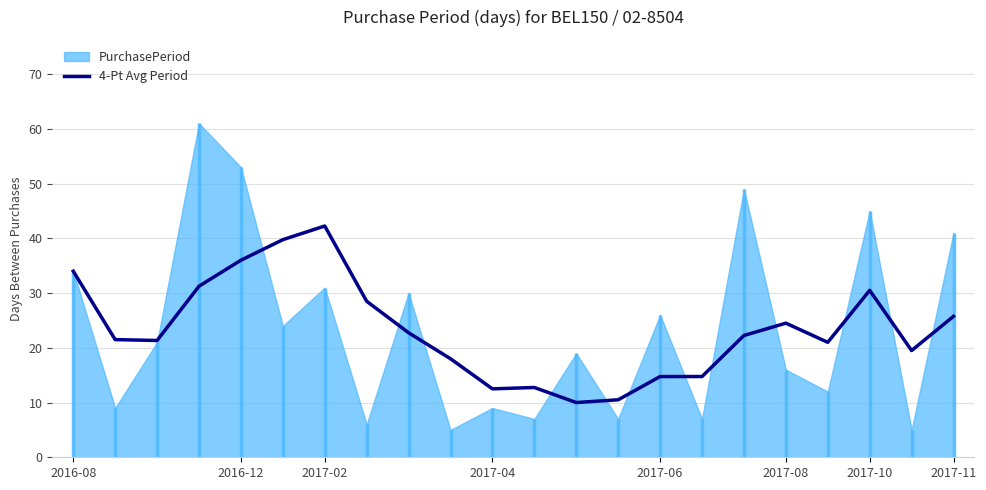

The chart shows a value of 14.8 at 15. True or false?

True